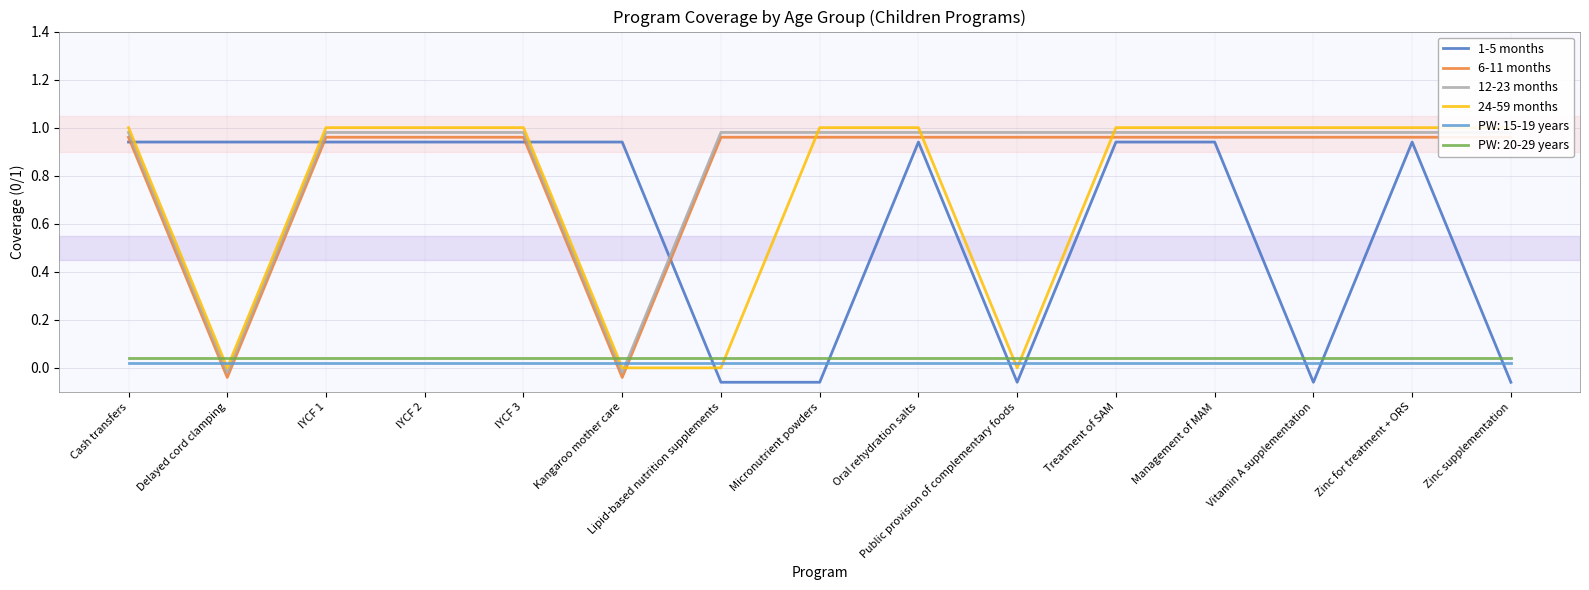

Where do 24-59 months and 6-11 months first cross each other?

Kangaroo mother care and Lipid-based nutrition supplements